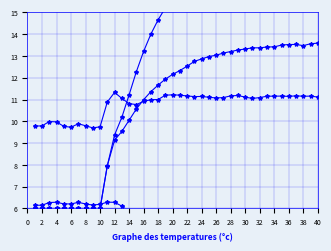

What is the spread (max minus min) of values at 36?

10.5